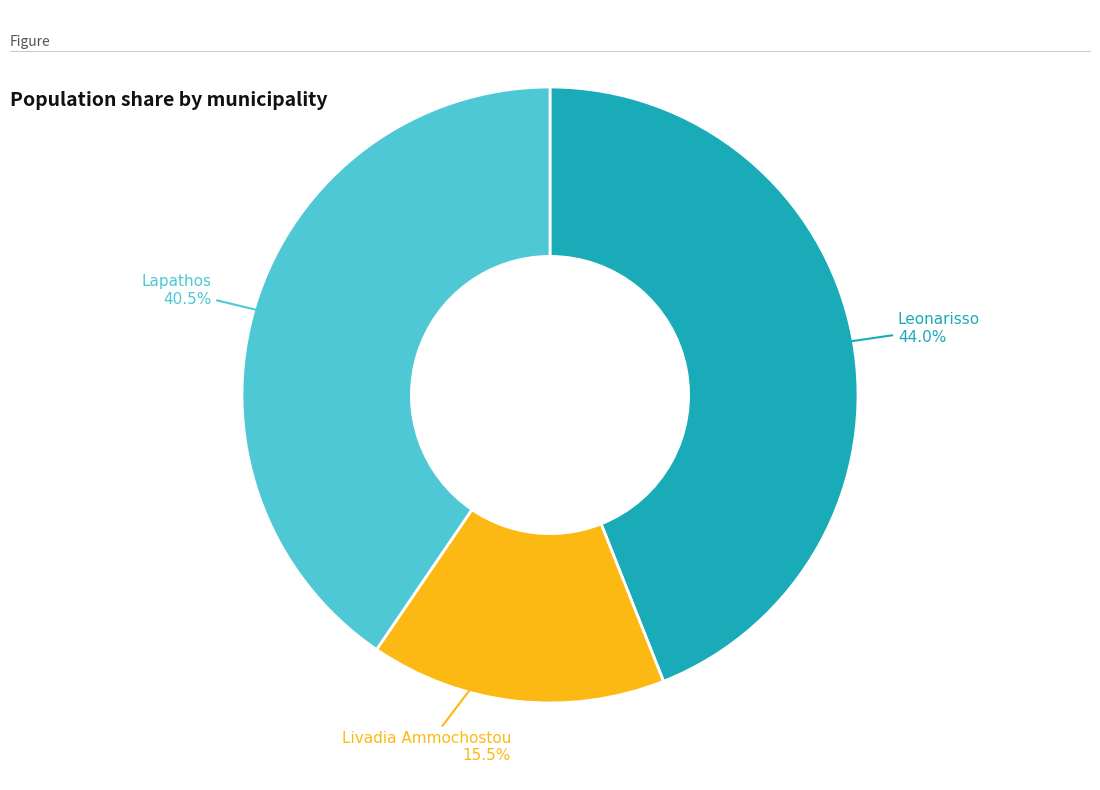

Between Livadia Ammochostou and Leonarisso, which is larger?

Leonarisso